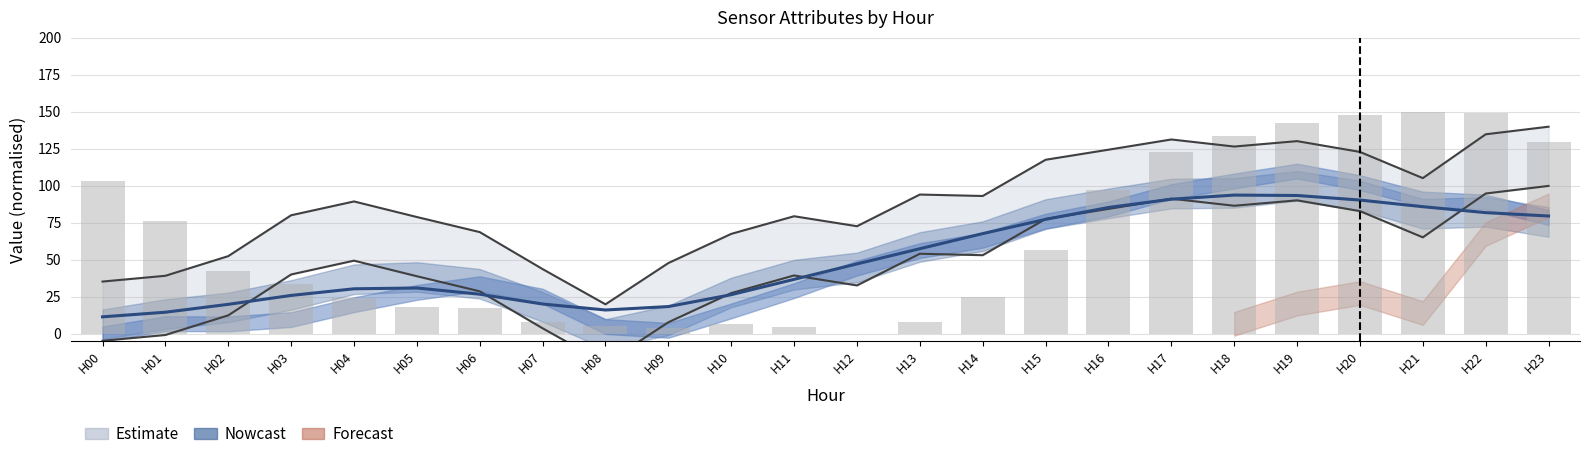

How many positive values are there?

23